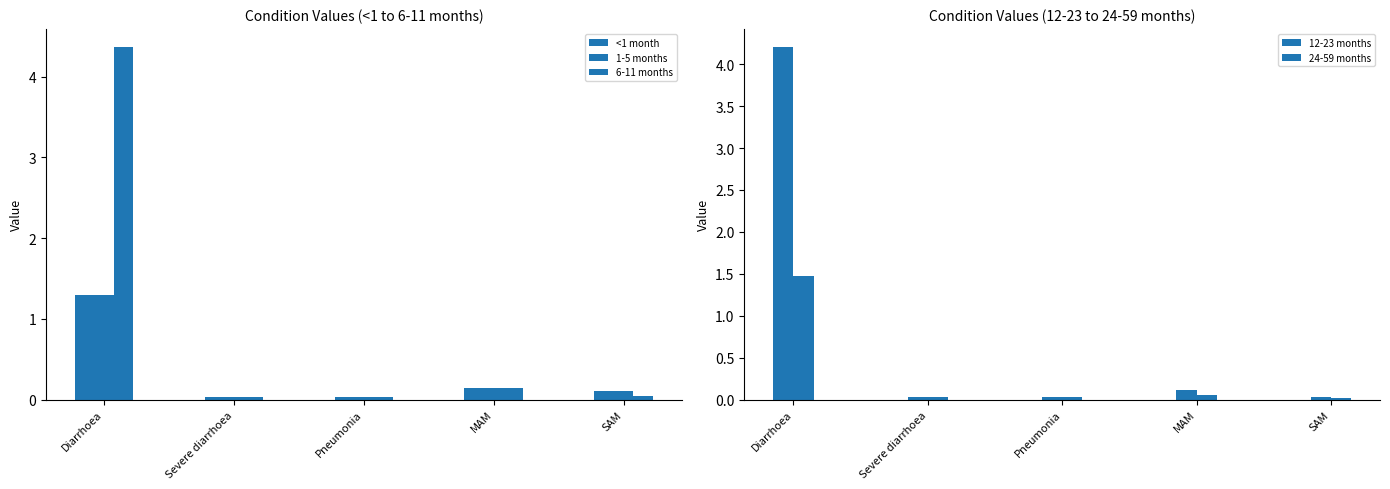

Reading right to left, extract all data points from this chart.

<1 month: SAM=0.1	MAM=0.1	Pneumonia=0.0	Severe diarrhoea=0.0	Diarrhoea=1.3
1-5 months: SAM=0.1	MAM=0.1	Pneumonia=0.0	Severe diarrhoea=0.0	Diarrhoea=1.3
6-11 months: SAM=0.0	MAM=0.1	Pneumonia=0.0	Severe diarrhoea=0.0	Diarrhoea=4.4
12-23 months: SAM=0.0	MAM=0.1	Pneumonia=0.0	Severe diarrhoea=0.0	Diarrhoea=4.2
24-59 months: SAM=0.0	MAM=0.1	Pneumonia=0.0	Severe diarrhoea=0.0	Diarrhoea=1.5